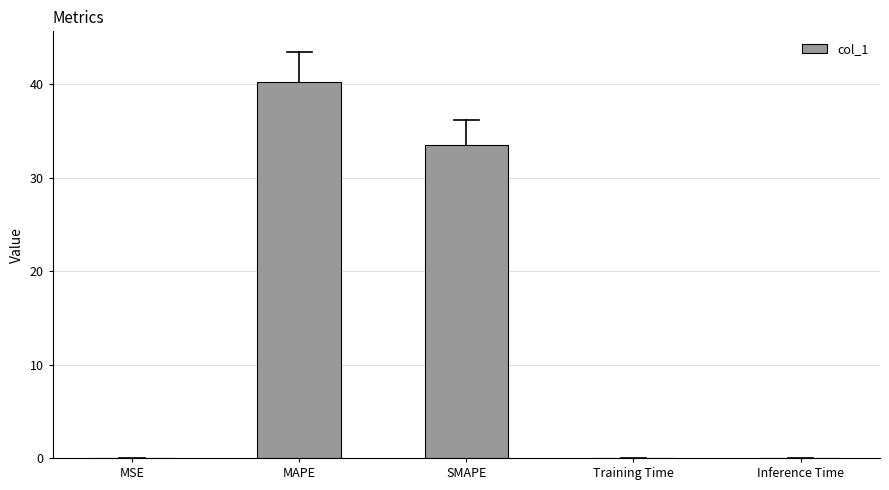

Which category has the highest value across all series?

MAPE